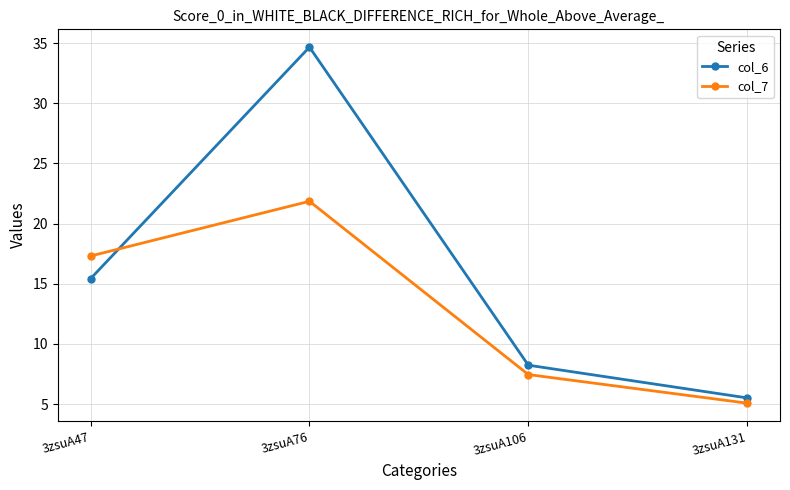

At which category does col_6 reach its first local peak?

3zsuA76